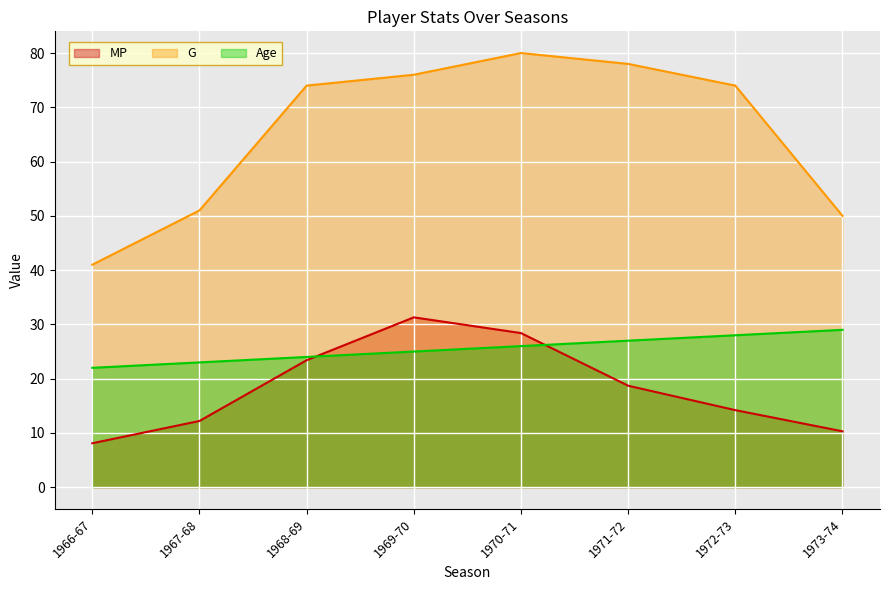

Which label corresponds to the smallest value in the chart?

1966-67